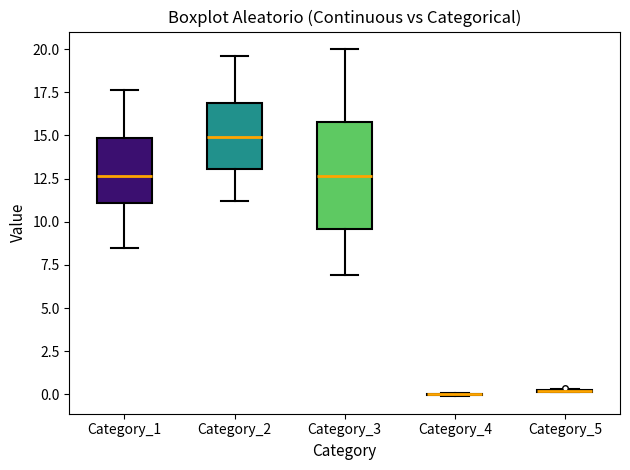

Reading left to right, transcribe this box plot: for each box, give where its median line is, the range the box spans, and where its two whiskers end, as read against the y-axis. The values are not printed on the chart, so give them approximately, as read against the axis.

Category_1: median 12.5, box 11.0 to 15.0, whiskers 8.5 to 17.5
Category_2: median 15.0, box 13.0 to 17.0, whiskers 11.0 to 19.5
Category_3: median 12.5, box 9.5 to 16.0, whiskers 7.0 to 20.0
Category_4: box collapsed to a line at 0.0, whiskers 0.0 to 0.0
Category_5: box collapsed to a line at 0.0, whiskers 0.0 to 0.5